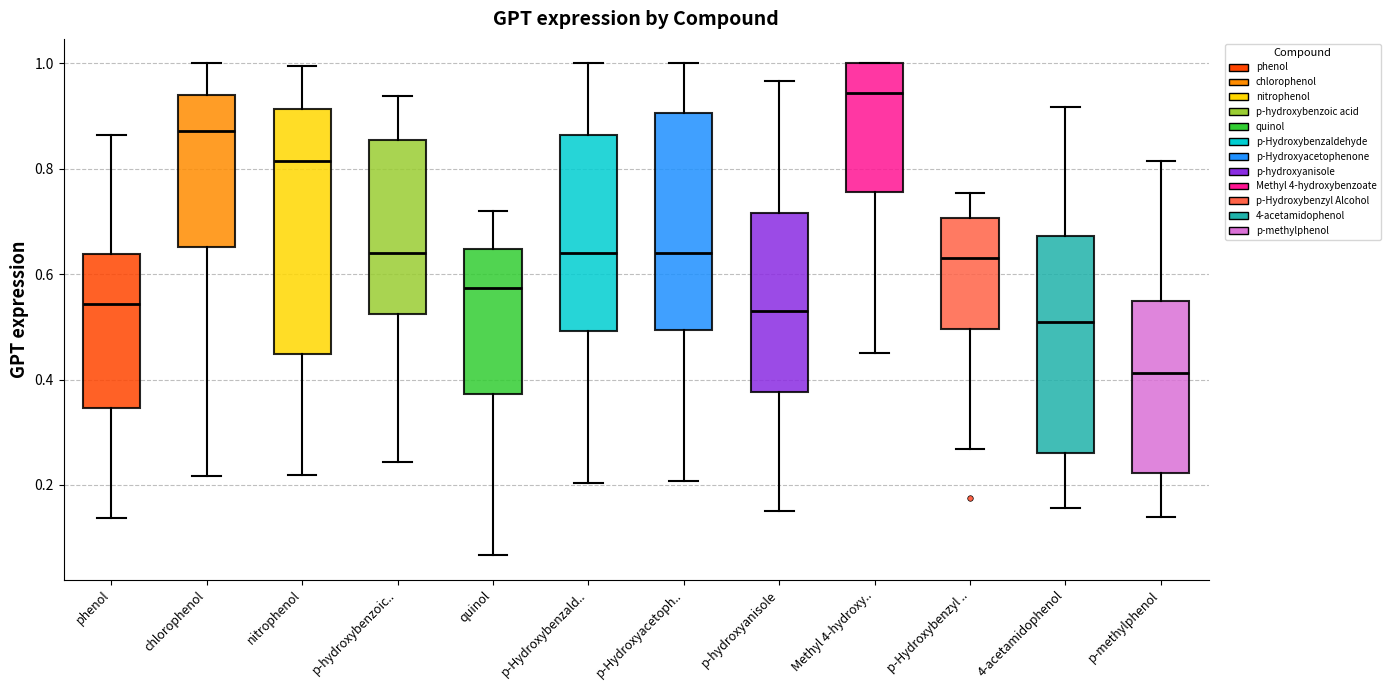

Which box is the tallest, from its lower edge to its upper edge?

nitrophenol